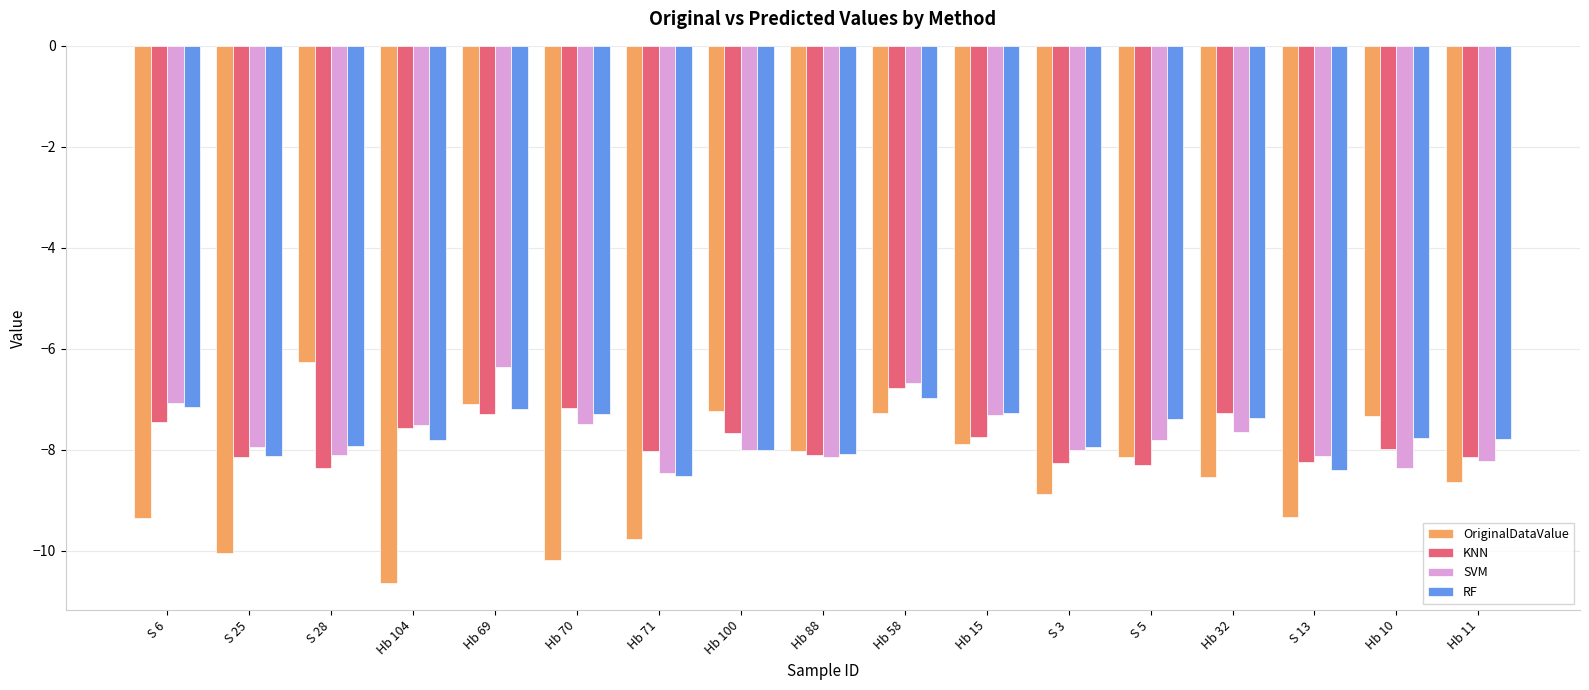

Between Hb 71 and Hb 15, which series saw the biggest shift?

OriginalDataValue